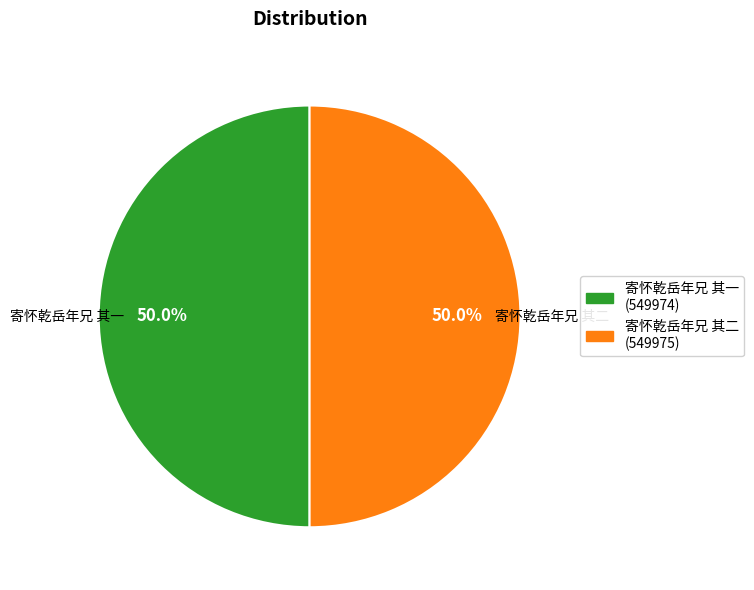

What portion of the pie excludes 寄怀乾岳年兄 其一 (549974)?

50.0%